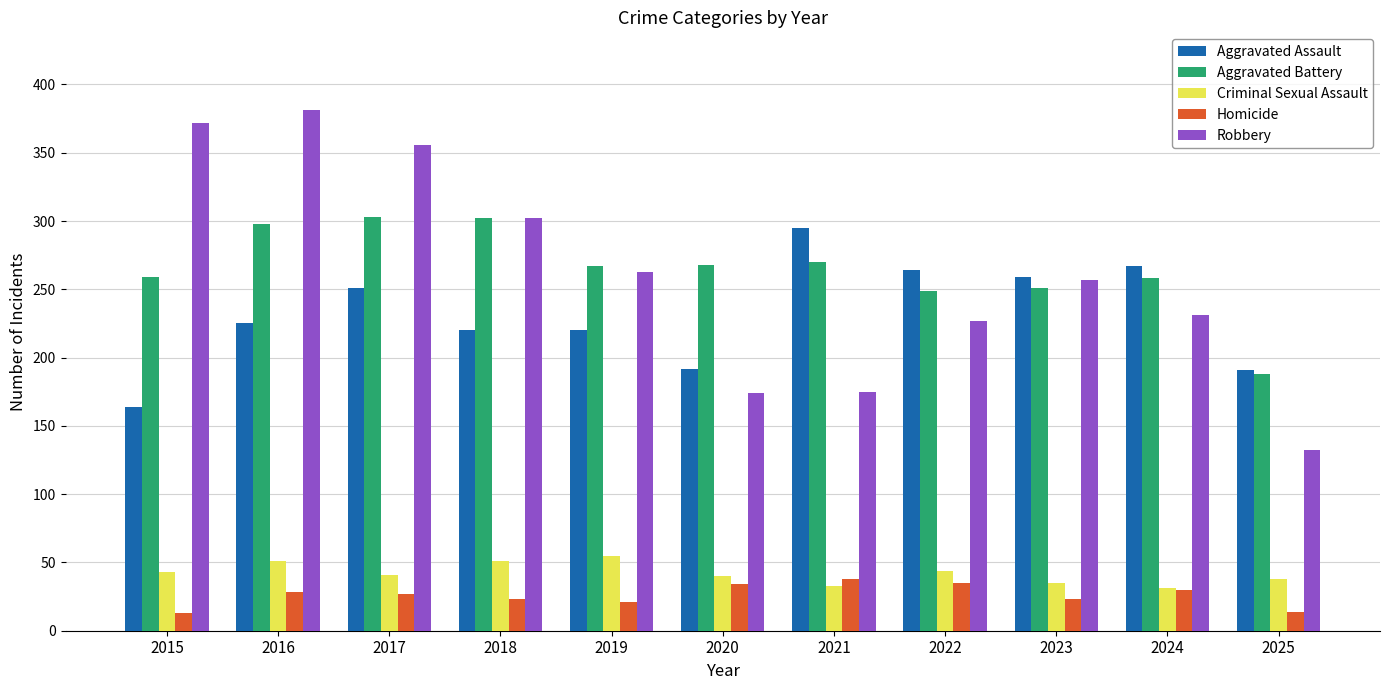

True or false: Aggravated Battery has a value of 405 at 2018.

False